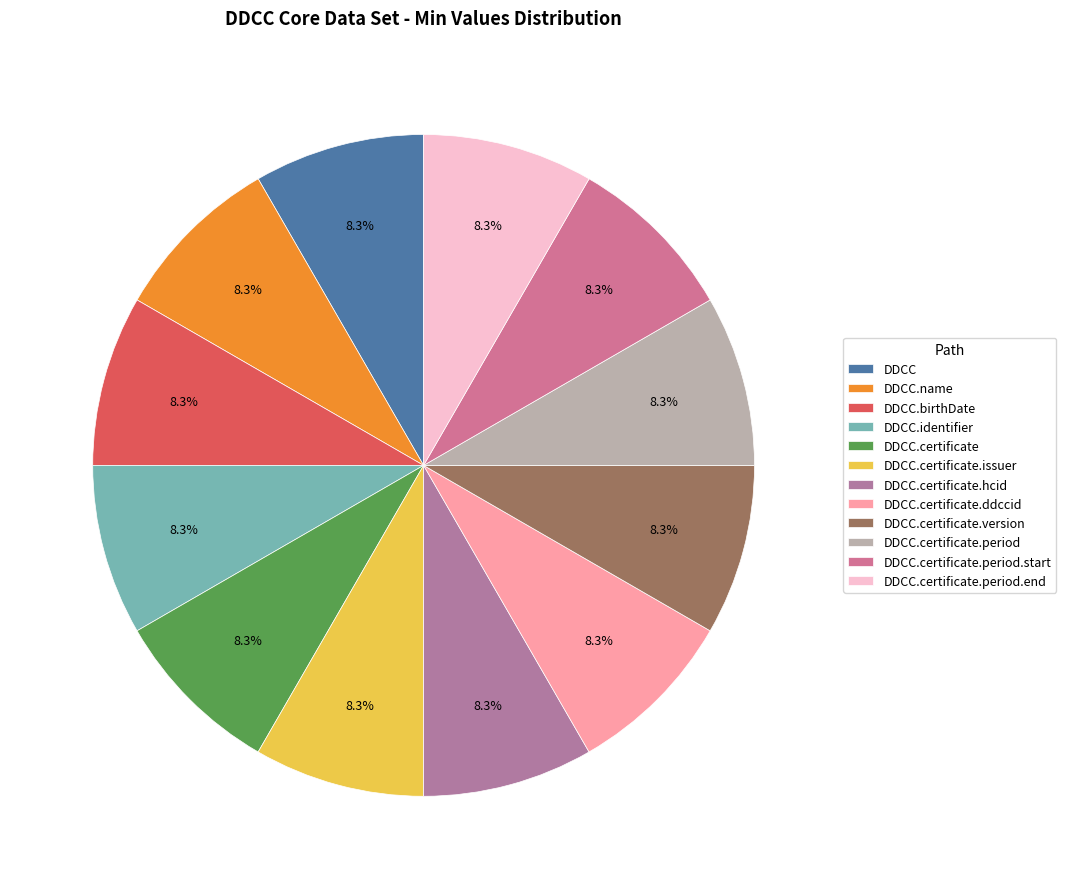

Does any single category account for the majority?

No